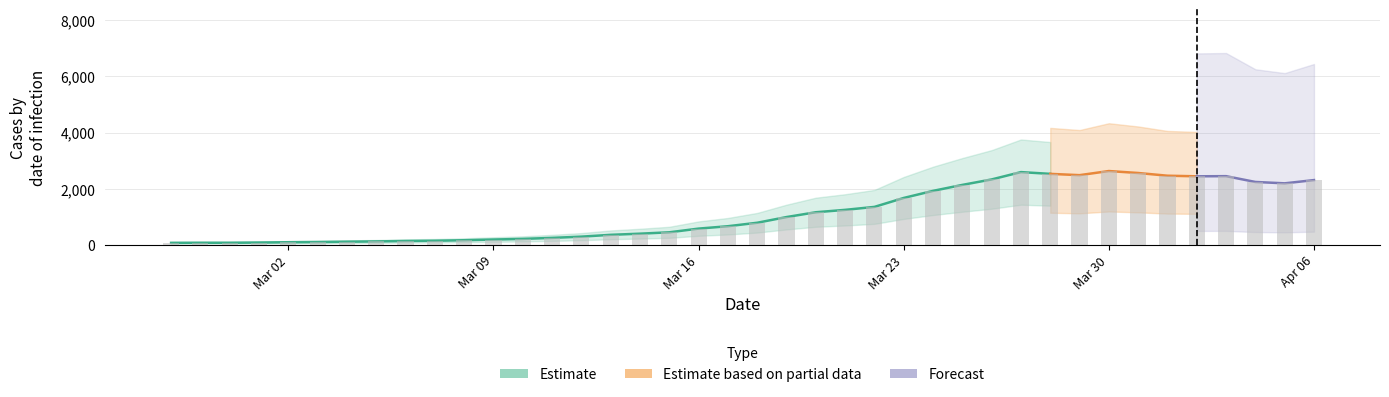

What is the smallest value displayed?

62